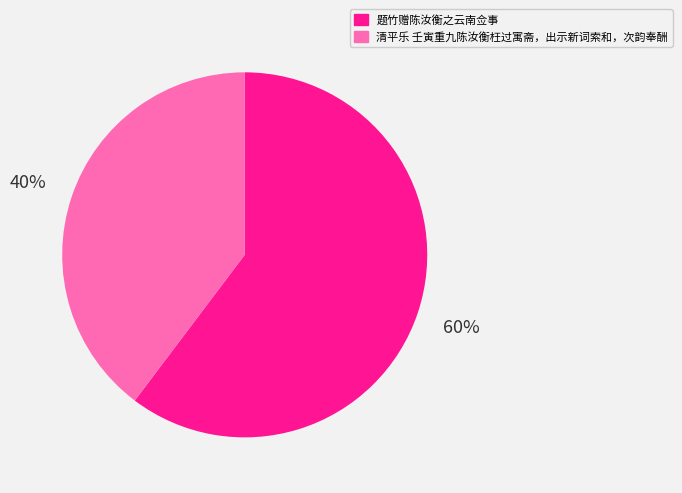

What is the largest slice in the pie chart?

题竹赠陈汝衡之云南佥事